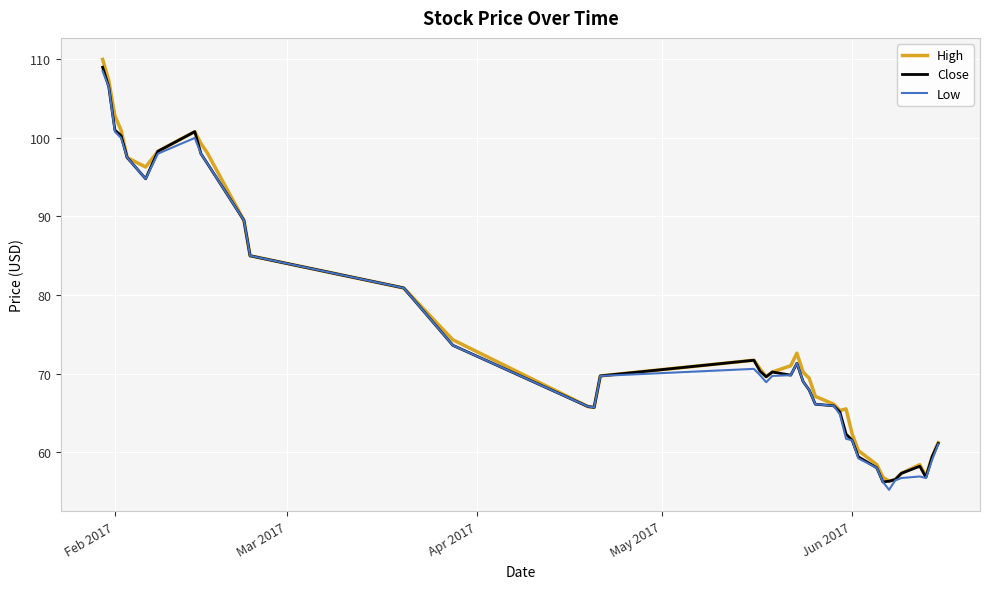

What is the greatest value displayed?

110.0